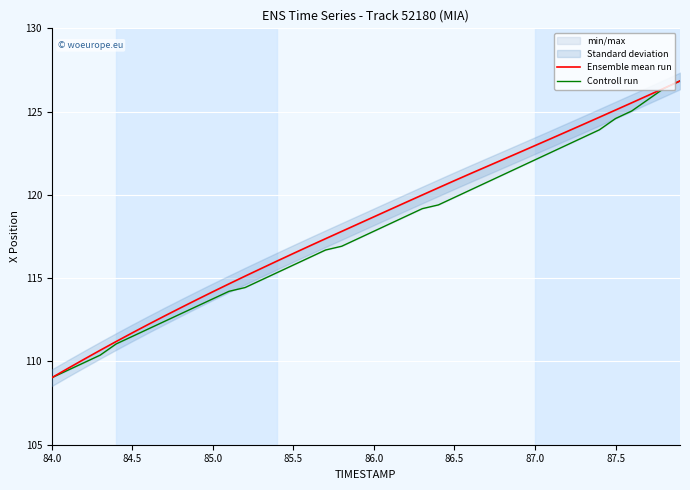

Rank the series by their average value, from highest to lowest.

Ensemble mean run, Controll run